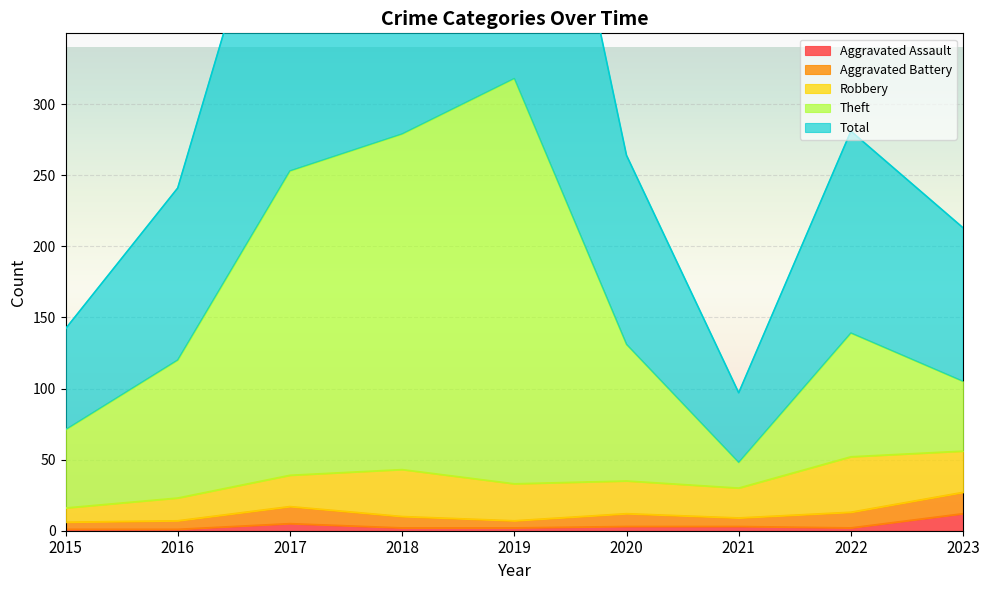

Count the number of categories in the chart.

9